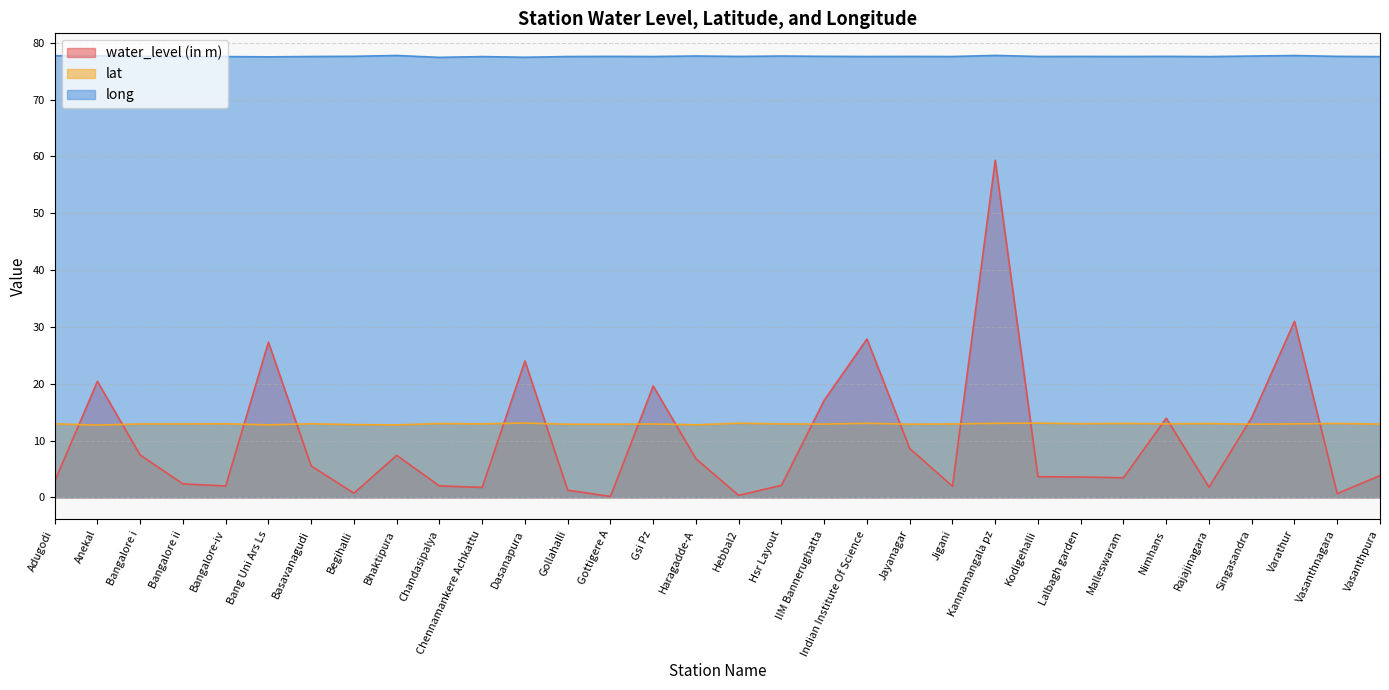

What is the maximum value for long?

77.8